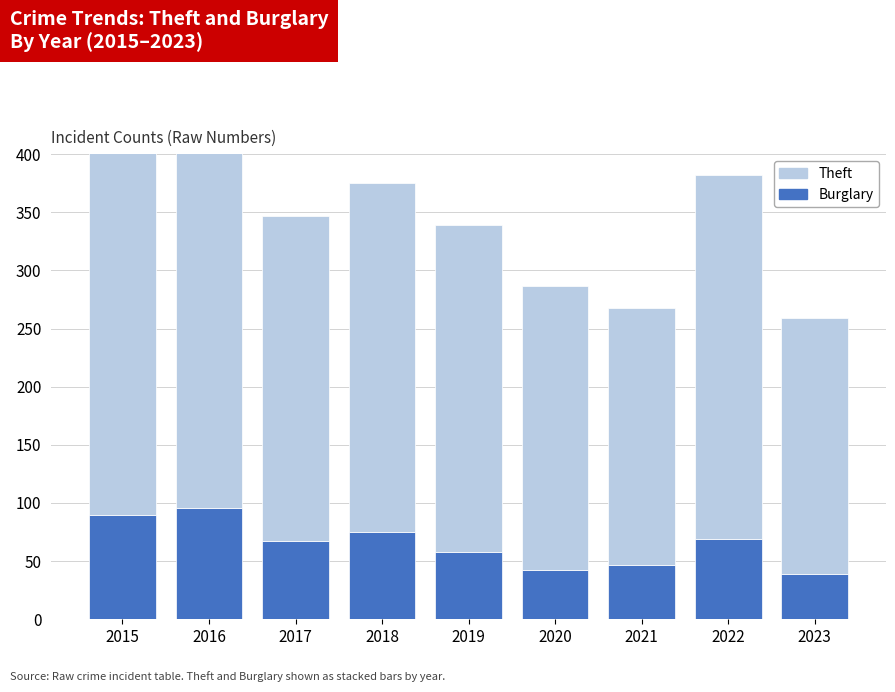

What is the maximum value for Burglary?

96